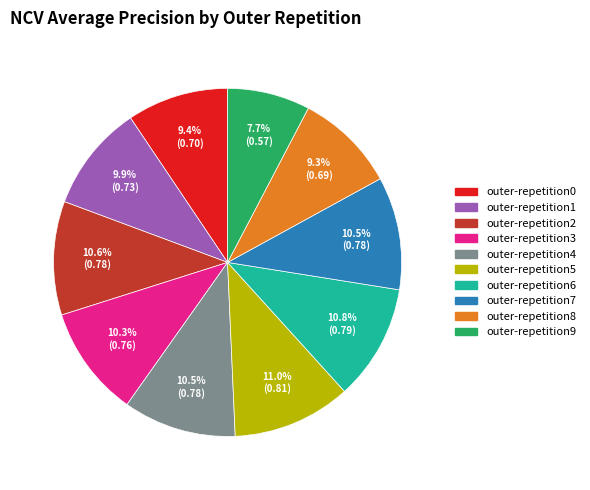

Count the number of slices in the pie.

10